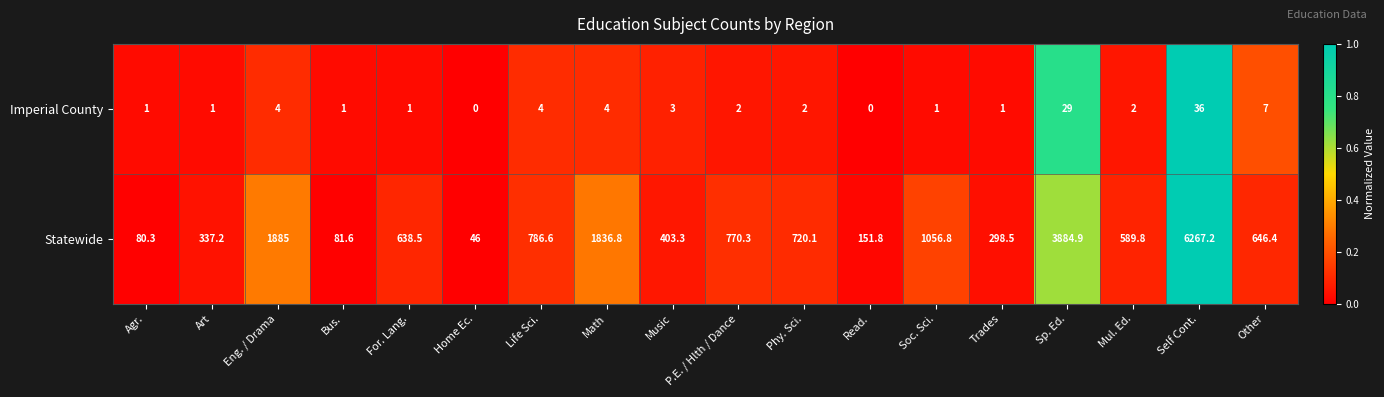

Which category has the lowest value in the Statewide series?

Home Ec.